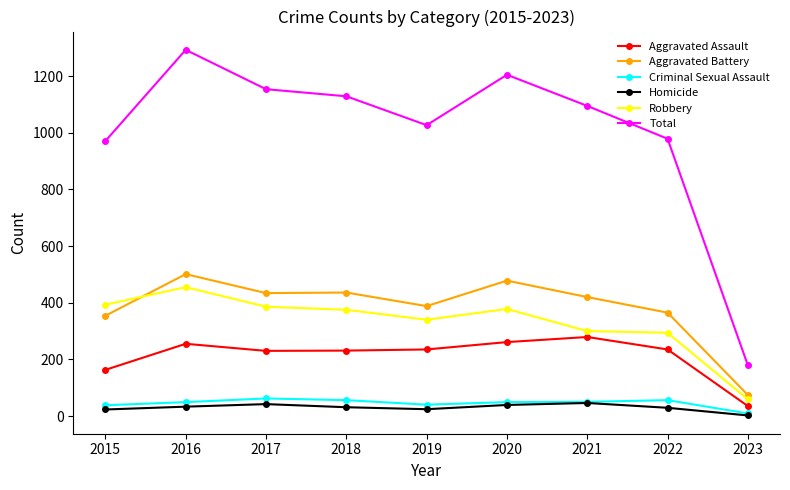

True or false: Total has a value of 979 at 2022.

True